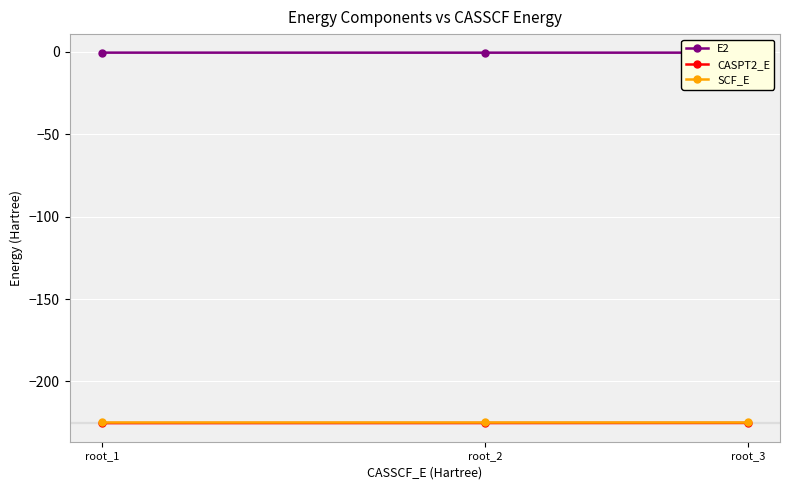

Is the value of E2 at root_3 greater than the value of CASPT2_E at root_1?

Yes